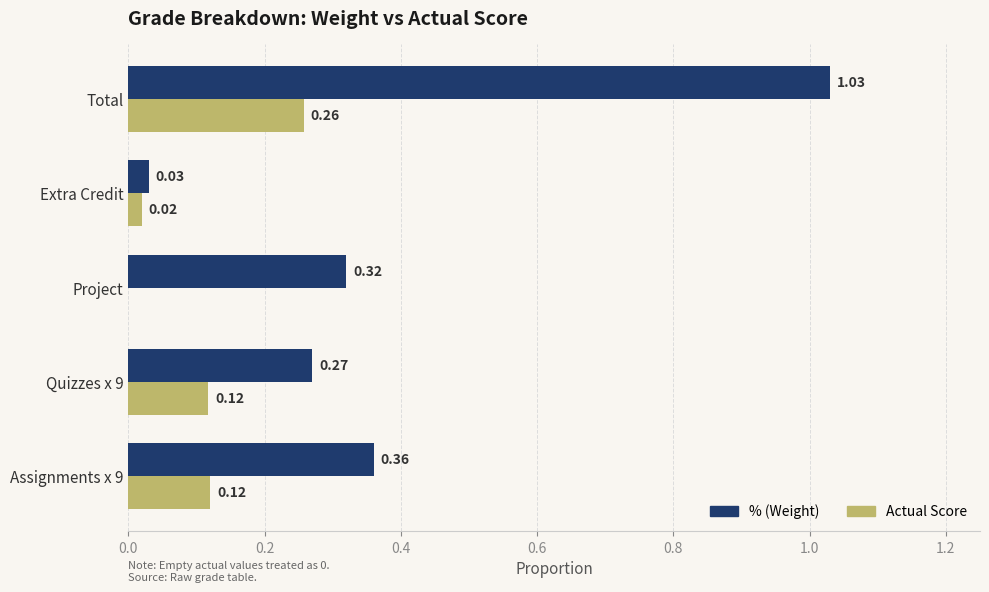

What is the total value across all series at Total?

1.3